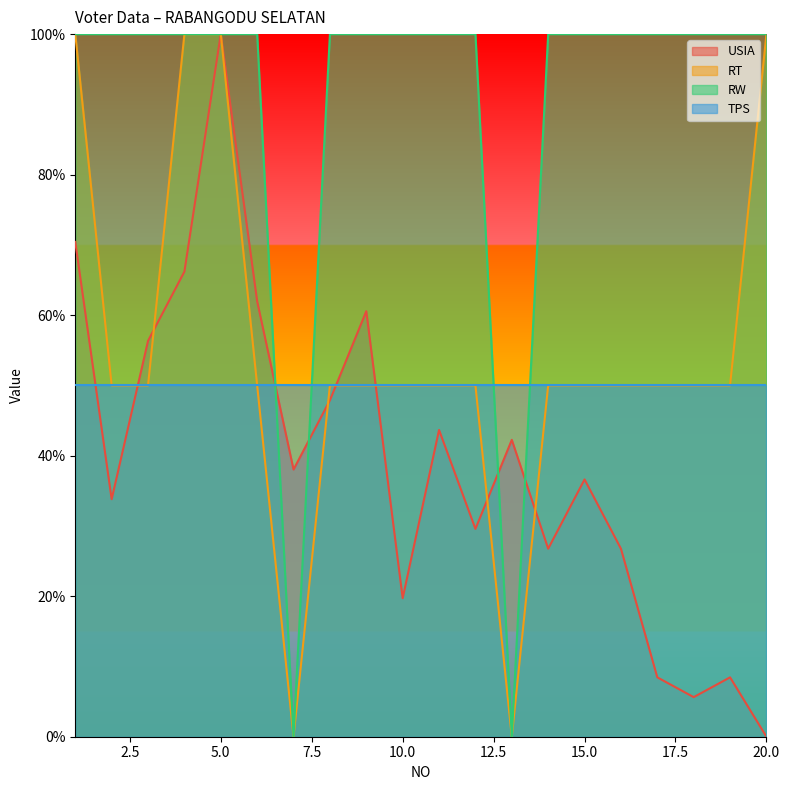

Which category has the lowest value in the USIA series?

20.0